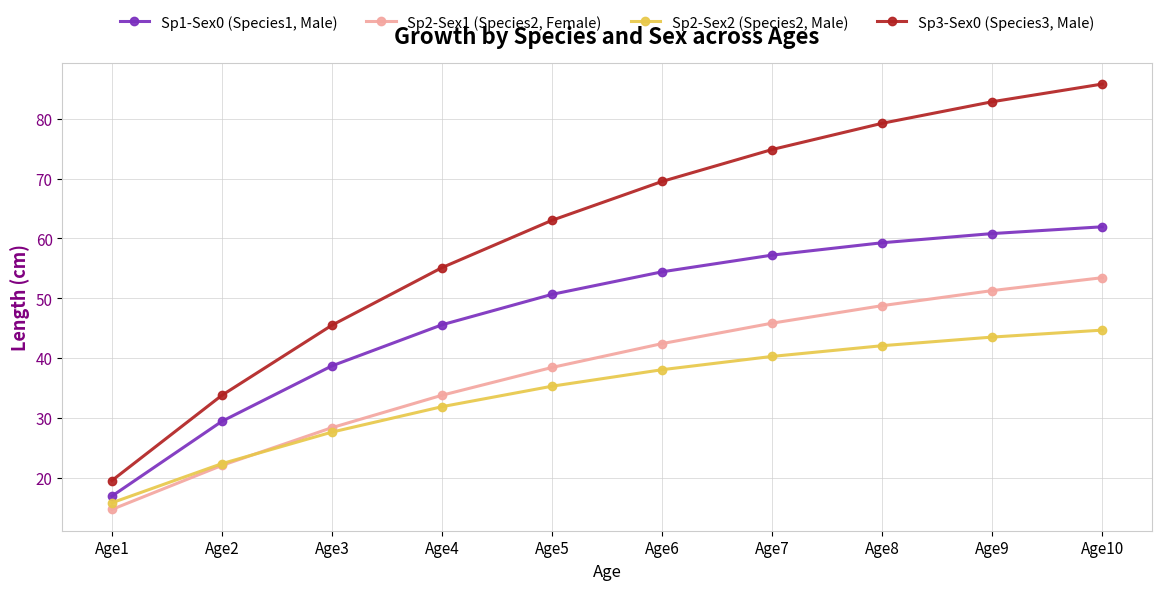

Which series has the largest range (max minus min)?

Sp3-Sex0 (Species3, Male)